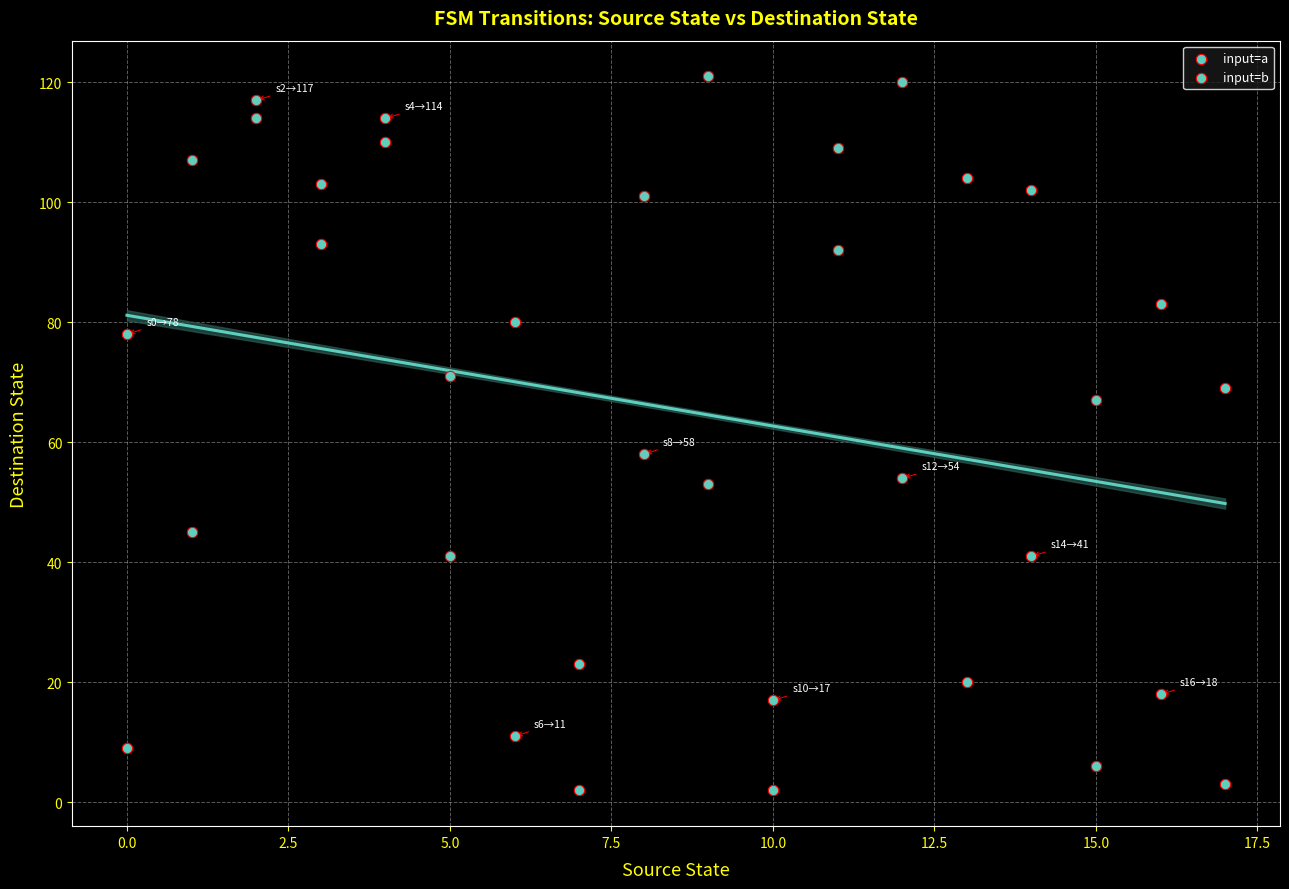

How many points are shown in the scatter plot?

36